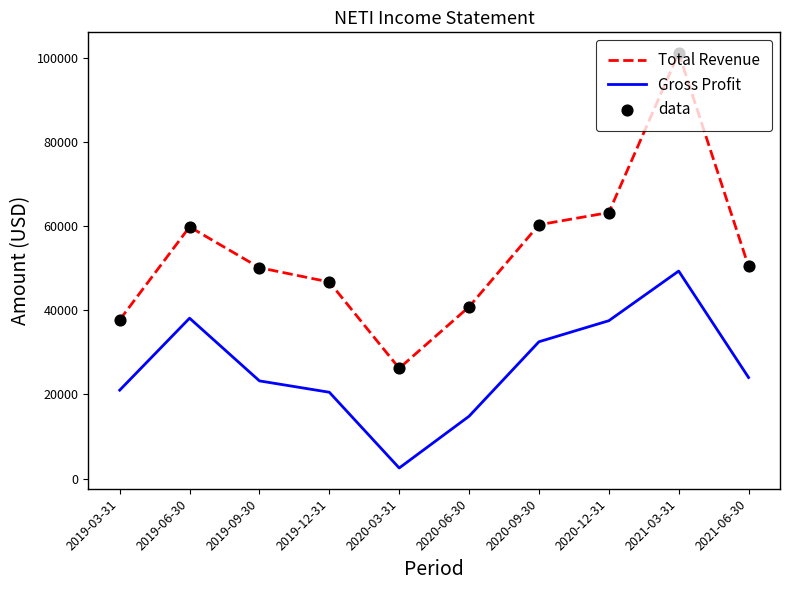

Between 2019-06-30 and 2021-06-30, which series saw the biggest shift?

Gross Profit